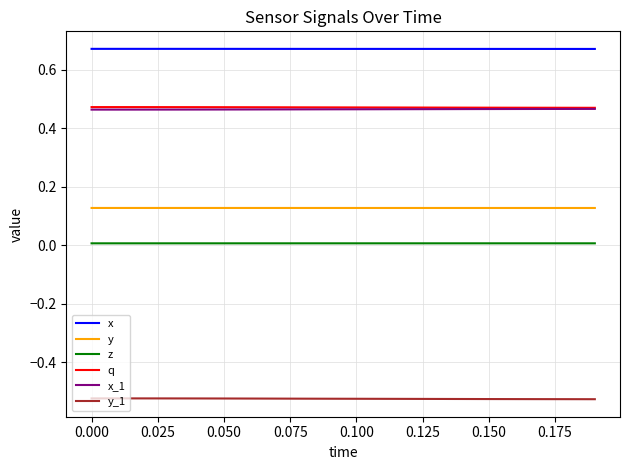

Which series has the largest total across all categories?

x